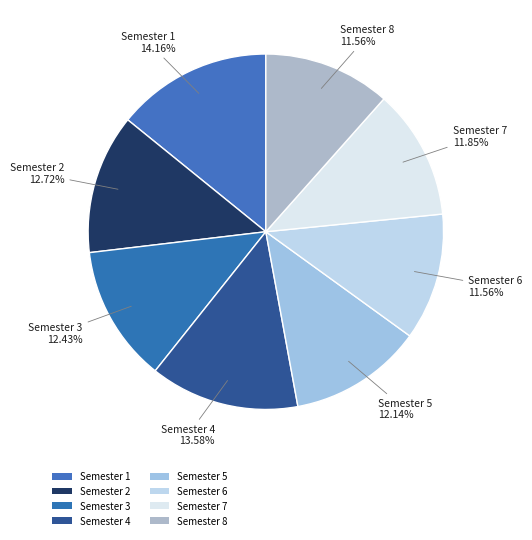

How many slices are in this pie chart?

8